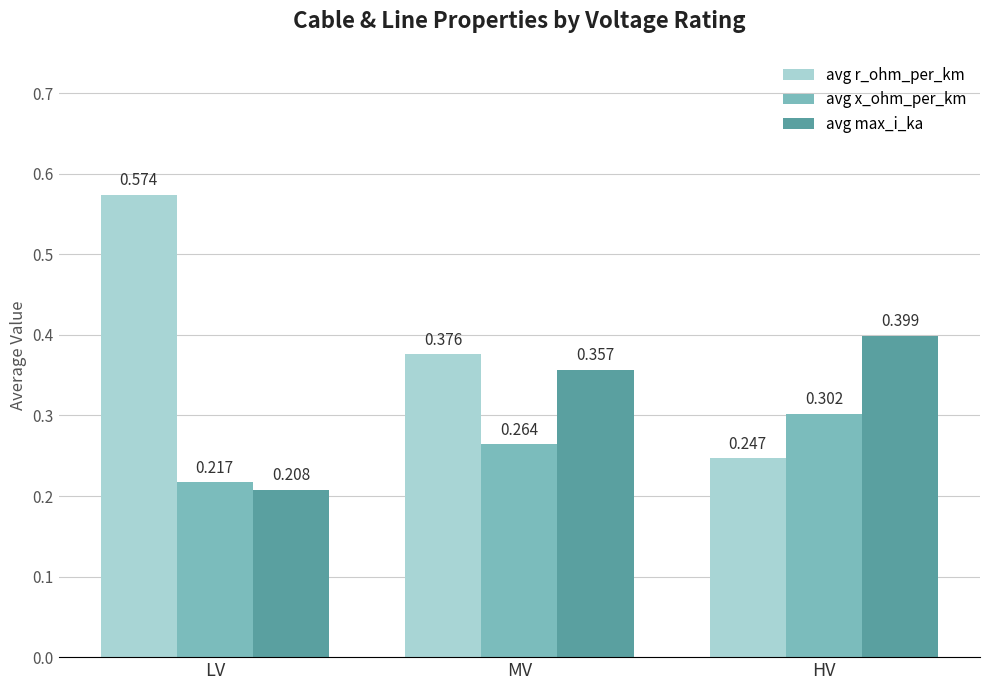

At which label is avg r_ohm_per_km closest to 0?

HV